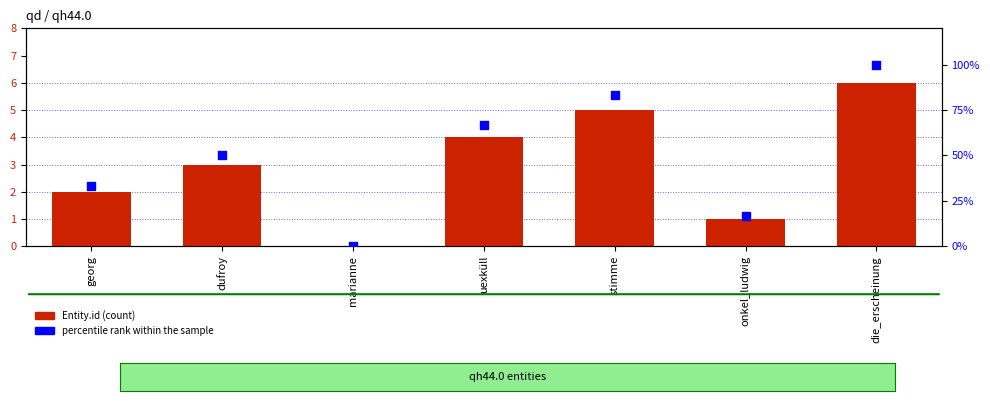

What is the total value across all series at onkel_ludwig?

17.7